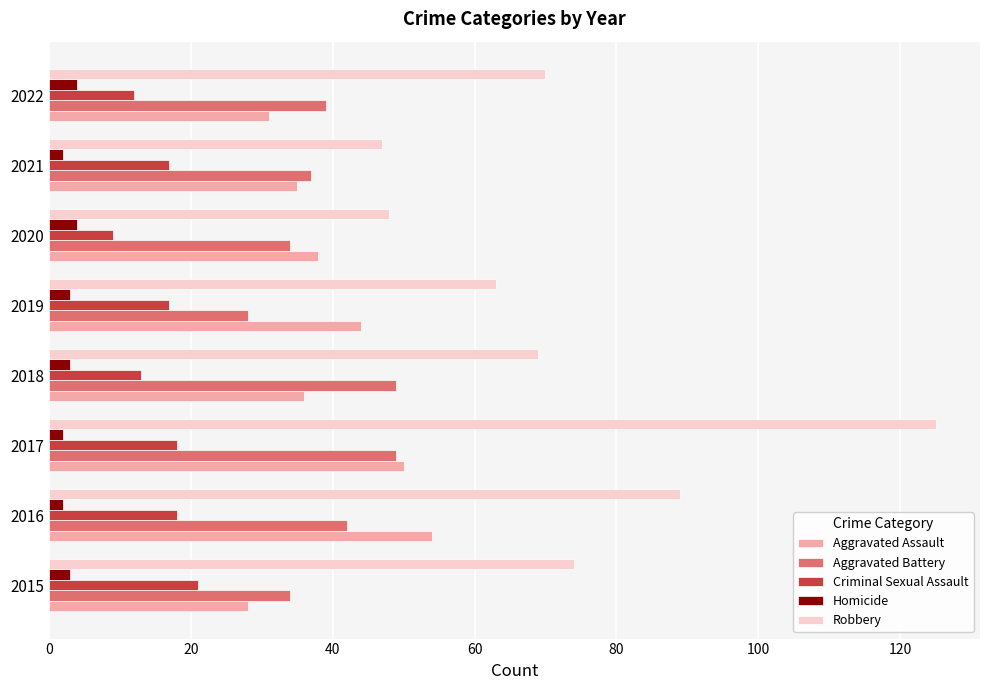

What is the maximum value for Homicide?

4